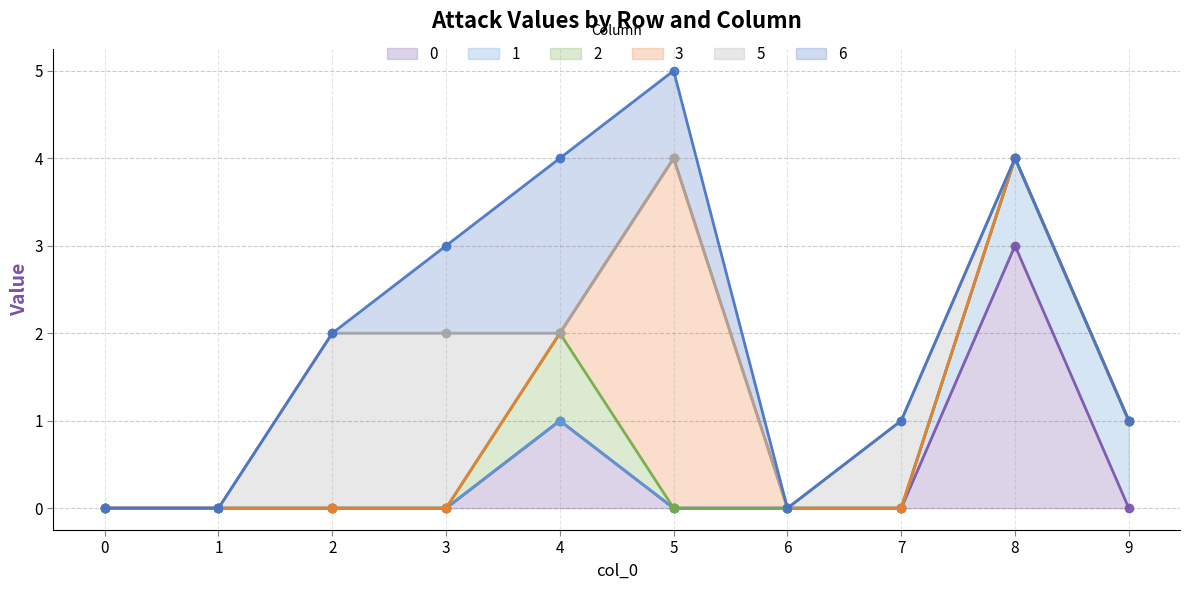

Count the number of categories in the chart.

10